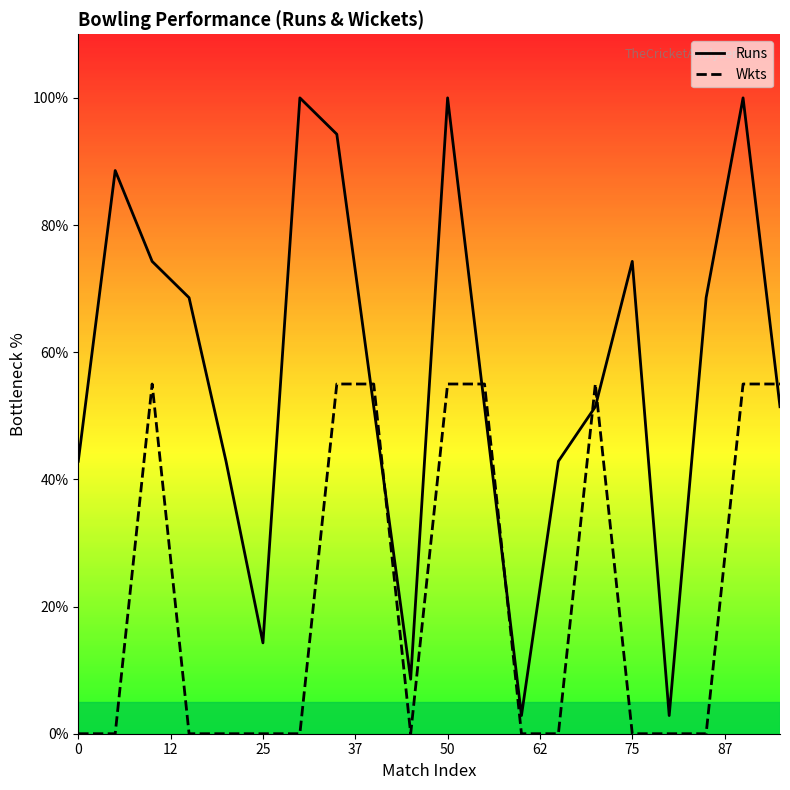

Which series has the widest spread of values?

Runs